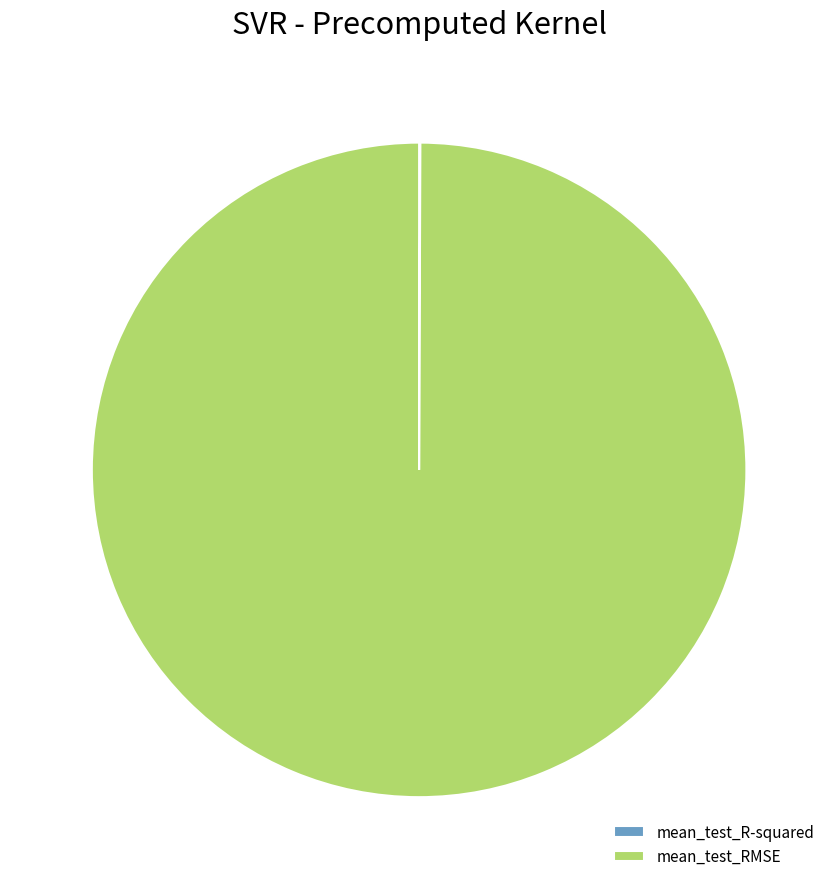

Which category accounts for the majority?

mean_test_RMSE